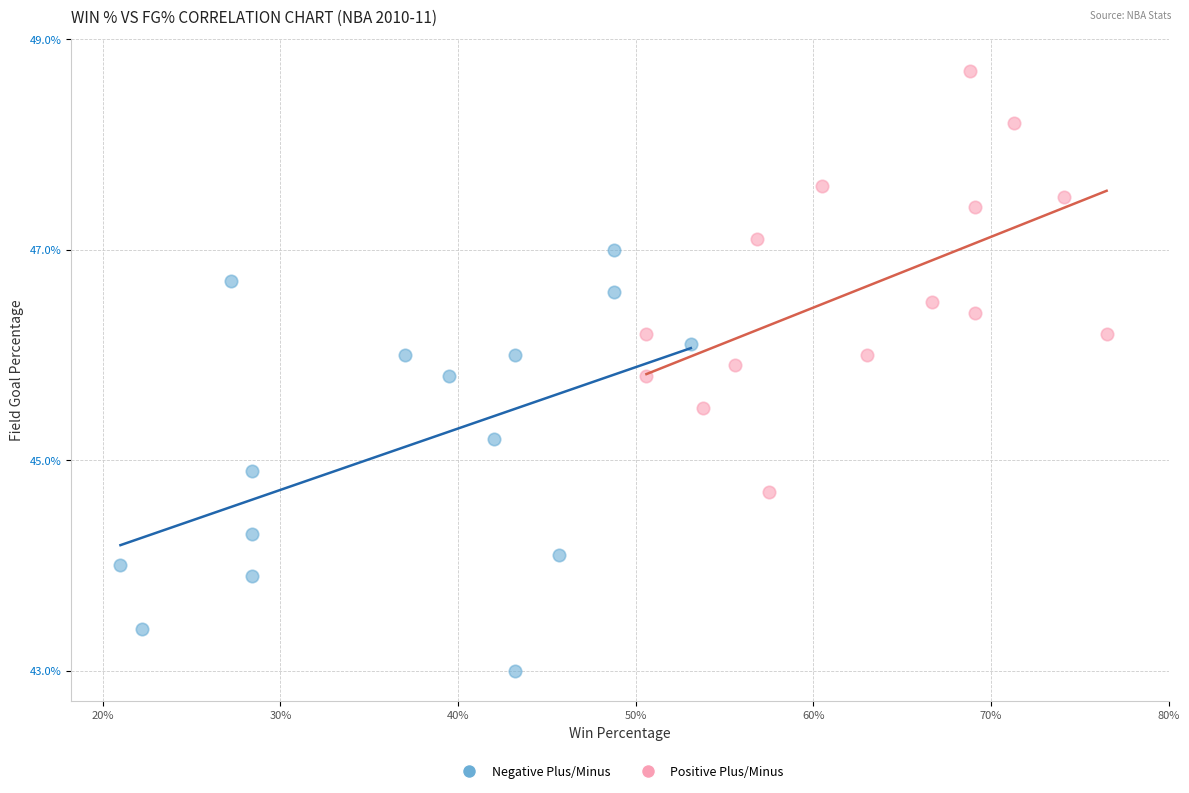

What are all the series names shown in the legend?

Negative Plus/Minus, Positive Plus/Minus